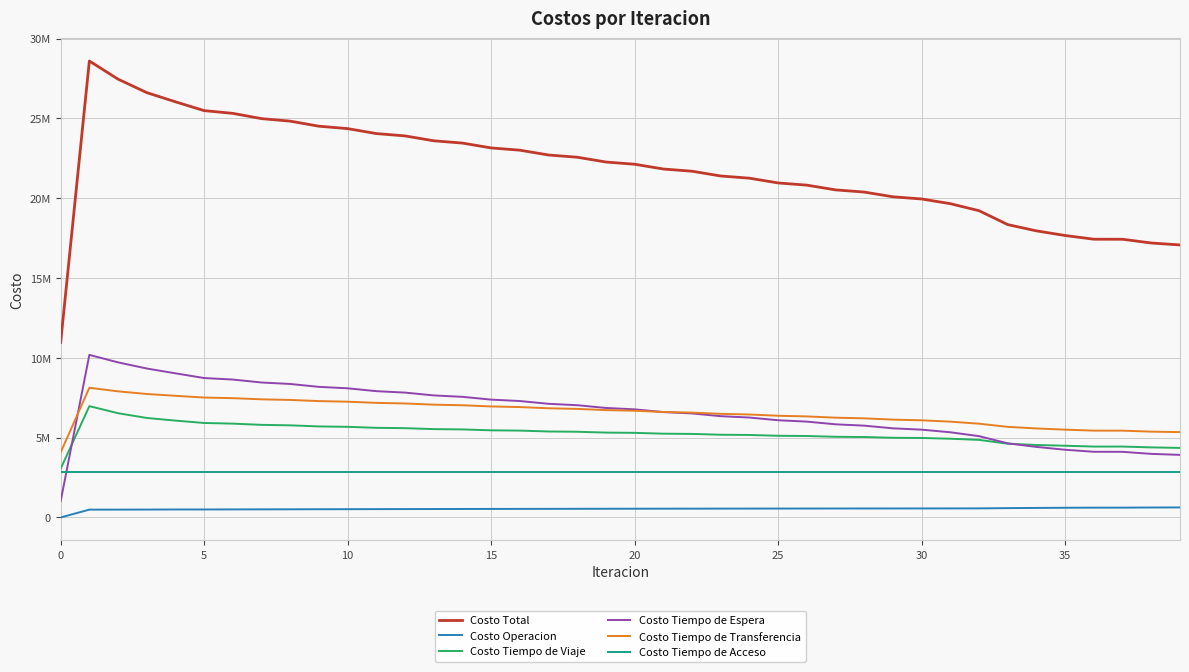

What are all the series names shown in the legend?

Costo Total, Costo Operacion, Costo Tiempo de Viaje, Costo Tiempo de Espera, Costo Tiempo de Transferencia, Costo Tiempo de Acceso